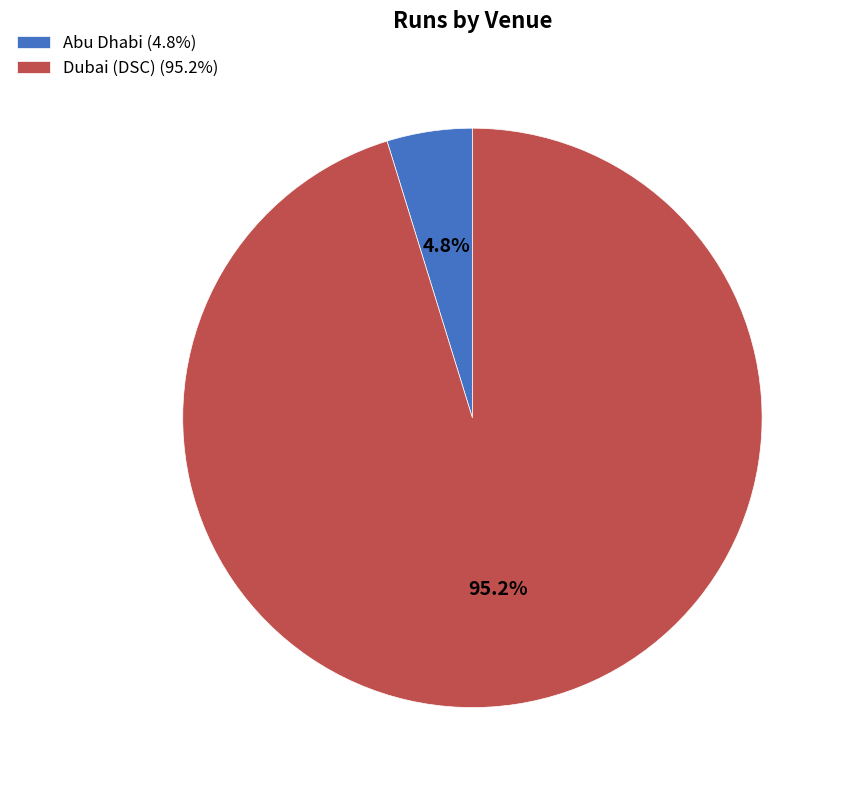

To the nearest percent, what is the average slice percentage?

50%